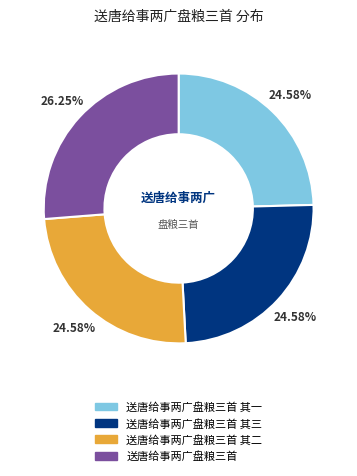

Does any single category account for the majority?

No